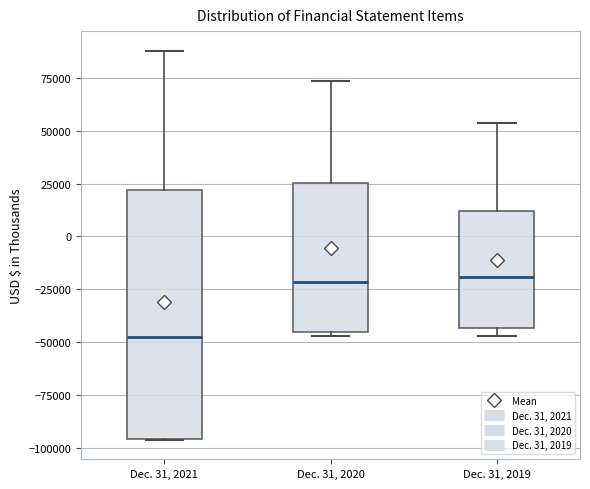

Which box's median line is the lowest?

Dec. 31, 2021